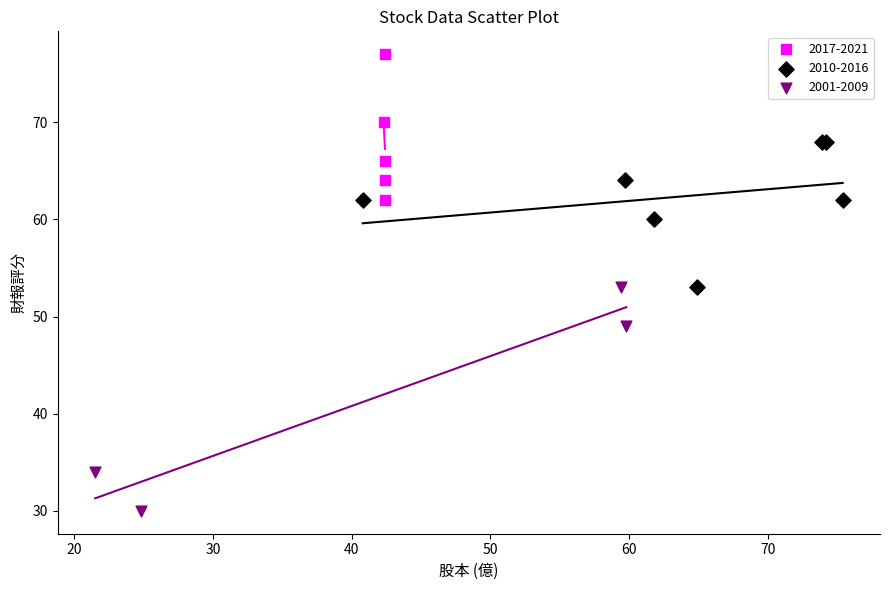

Which series reaches the minimum Y coordinate?

2001-2009